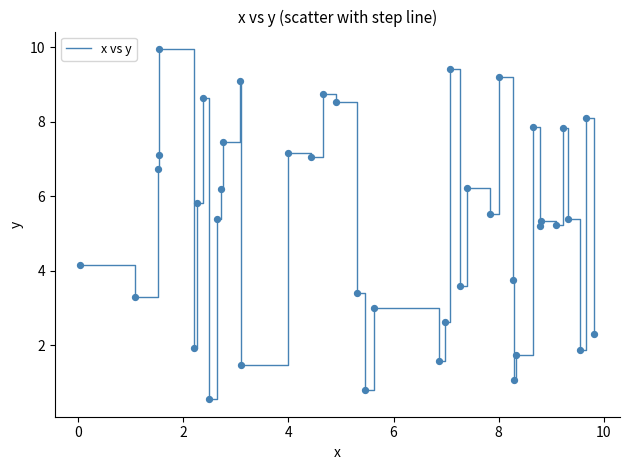

What is the minimum value shown in the chart?

0.6